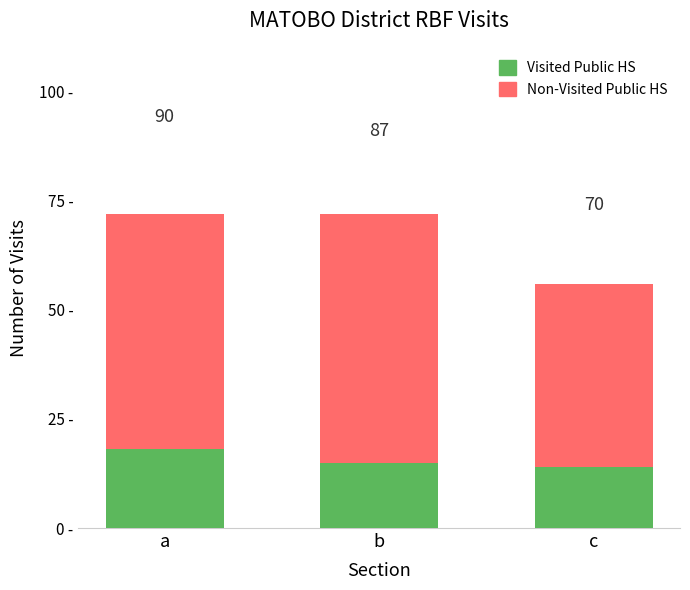

Which has a higher value, b or c?

b